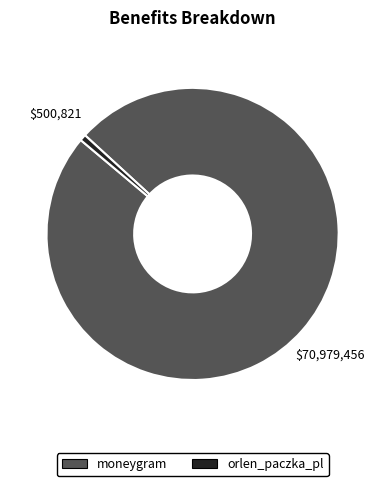

Between orlen_paczka_pl and moneygram, which is larger?

moneygram